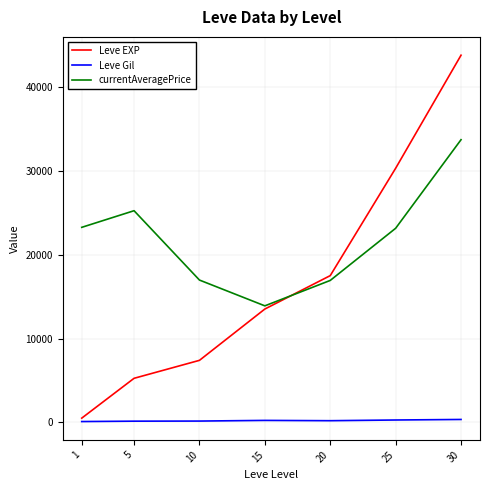

Is the value of currentAveragePrice at 10 greater than the value of Leve EXP at 1?

Yes